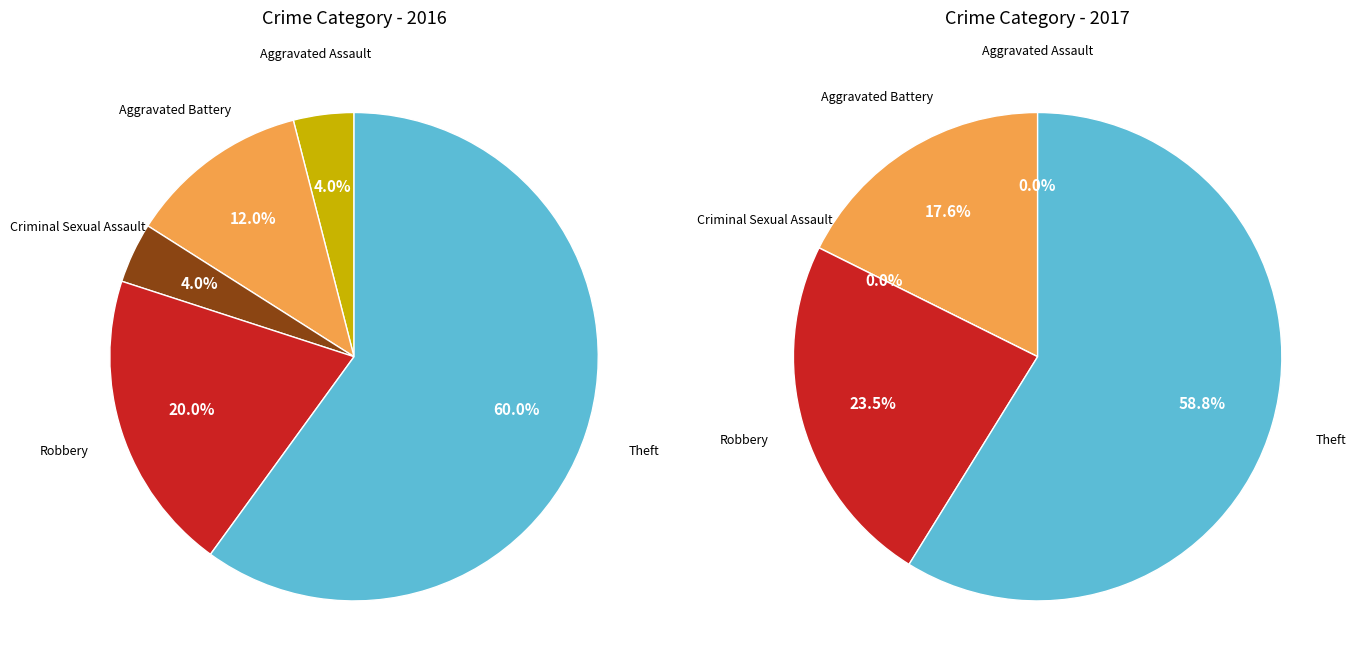

To the nearest percent, what is the combined percentage of values_2017 and values_2016?

18%